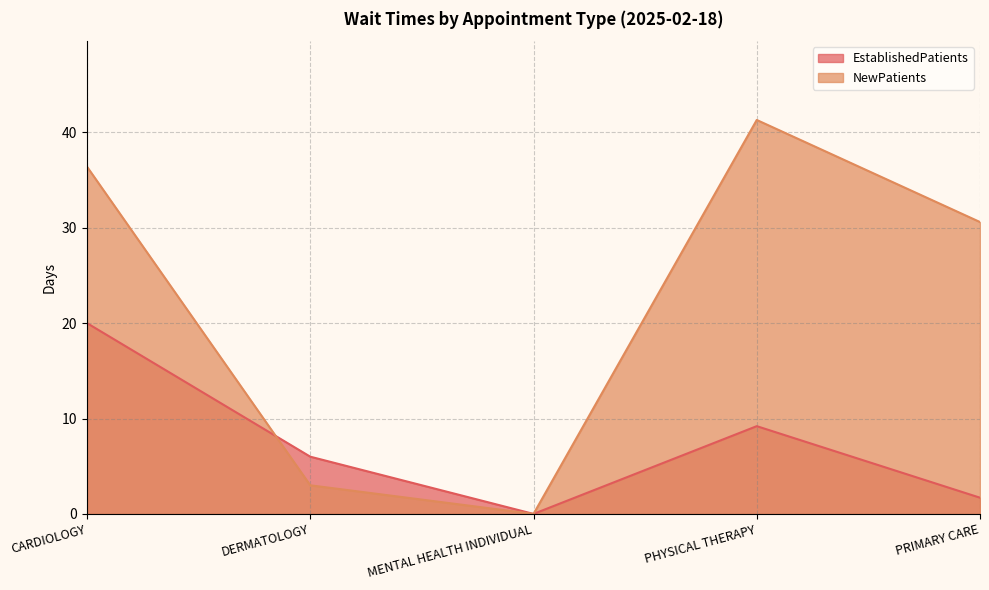

Between which two adjacent categories do NewPatients and EstablishedPatients first intersect?

CARDIOLOGY and DERMATOLOGY